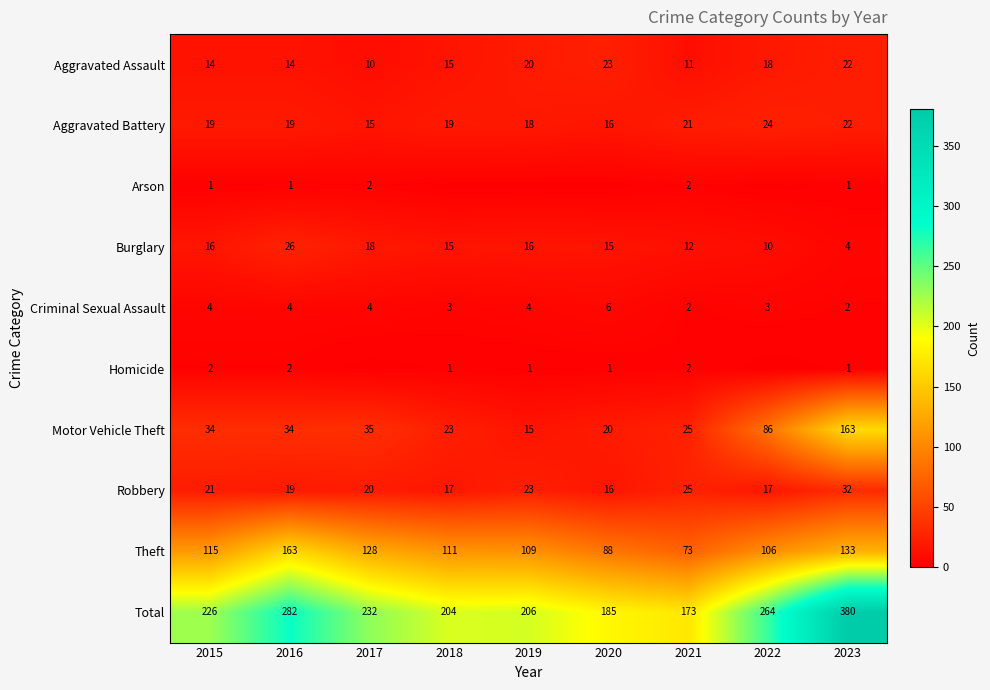

Is it true that Total equals 74 at 2020?

False